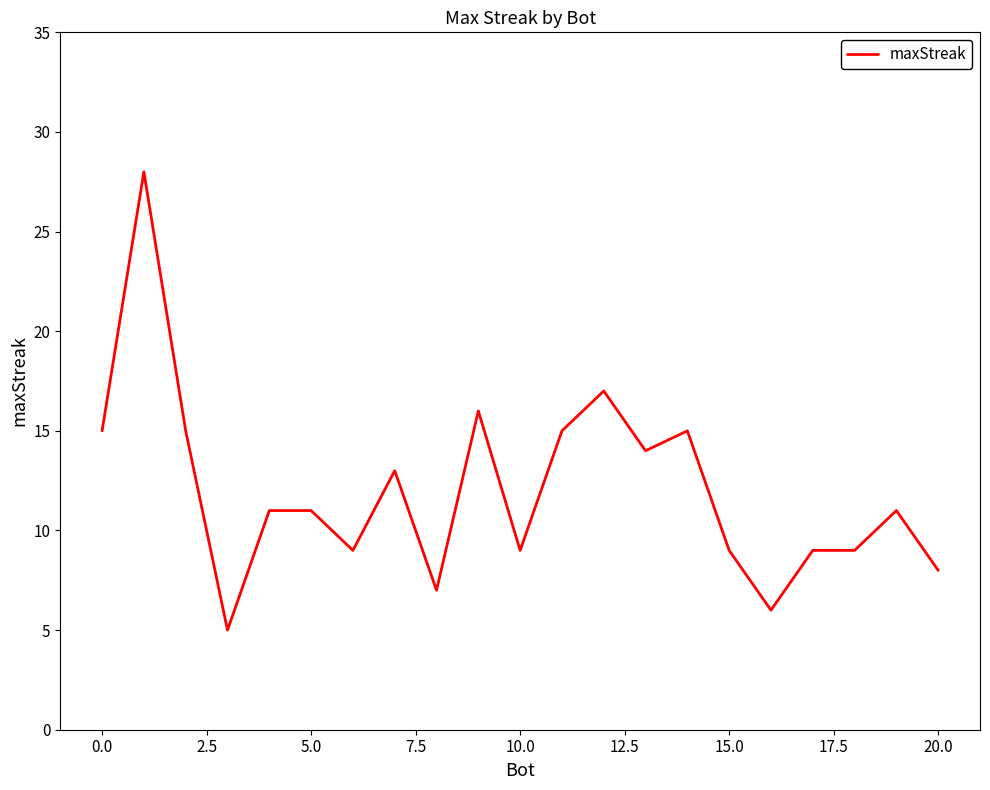

What is the minimum value shown in the chart?

5